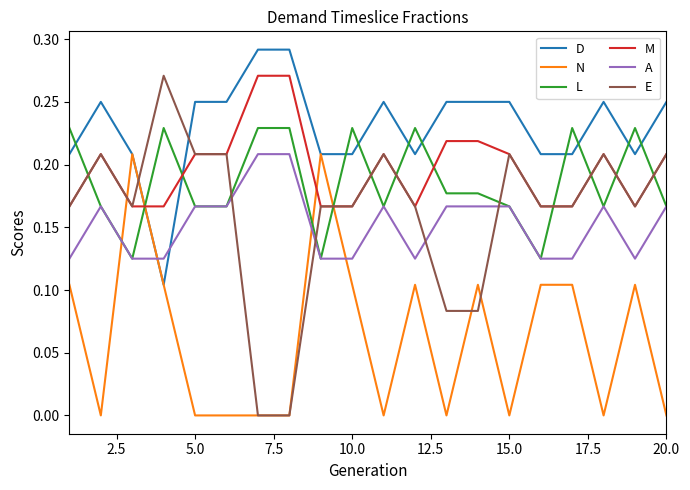

Which series has the widest spread of values?

E